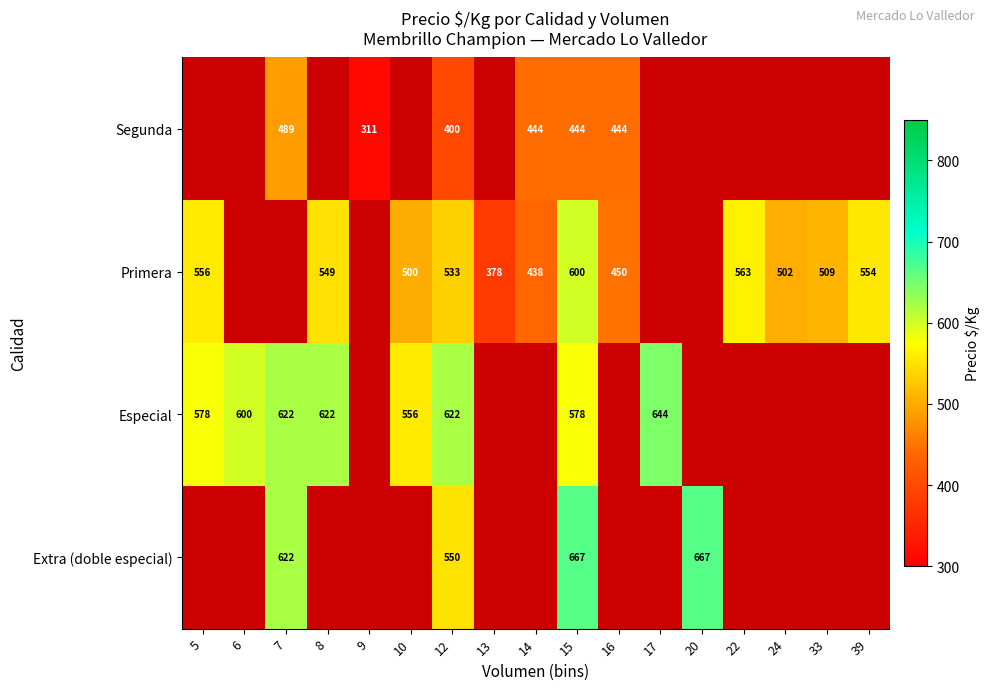

True or false: Primera has a value of 242 at 10.

False